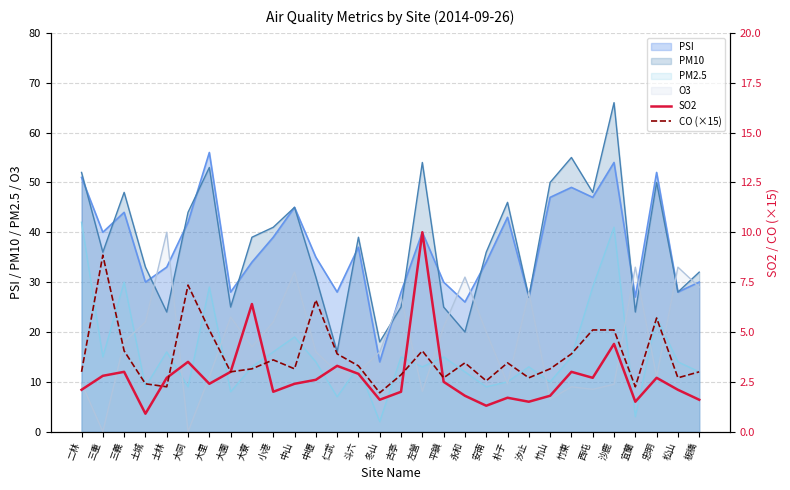

Between which two adjacent categories do SO2 and CO (×15) first intersect?

土城 and 士林